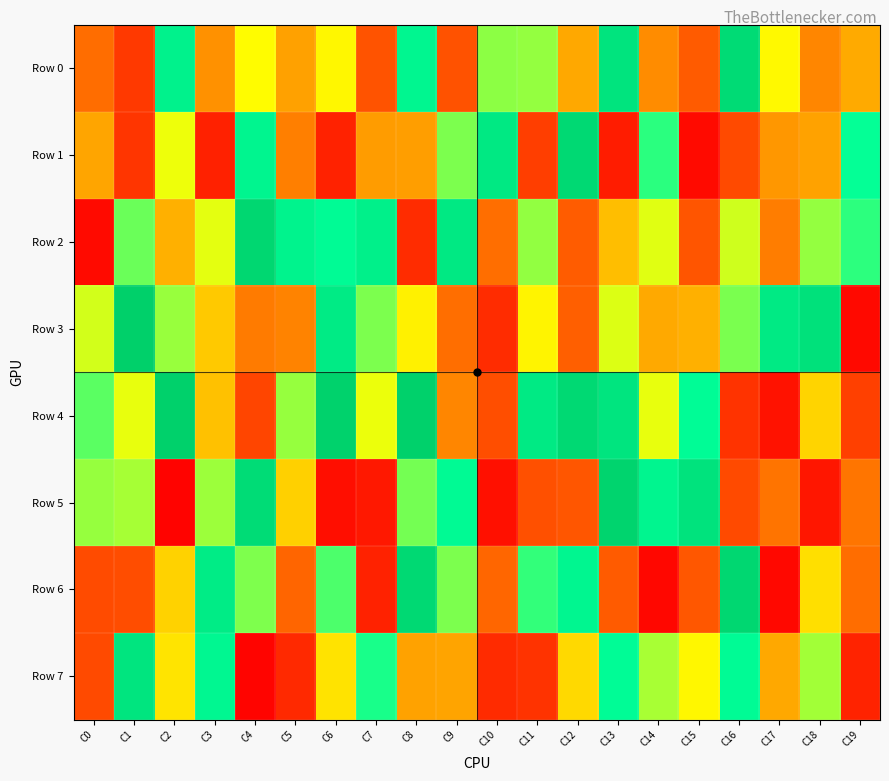

At which category is the sum across all series the highest?

C13